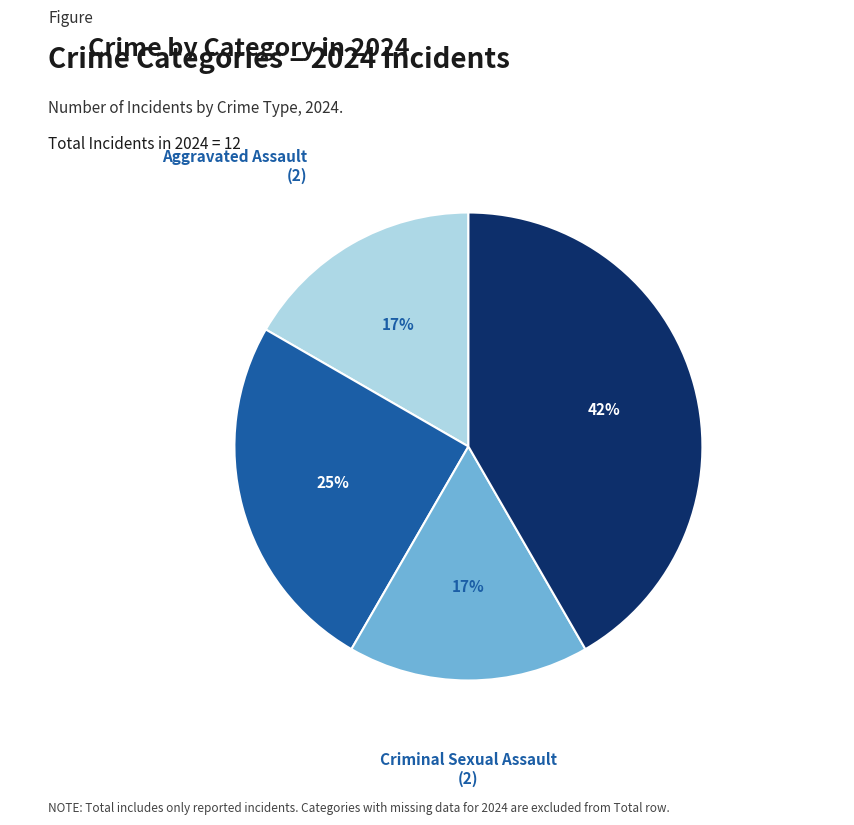

To the nearest percent, what is the difference between the largest and smallest slice percentages?

25%